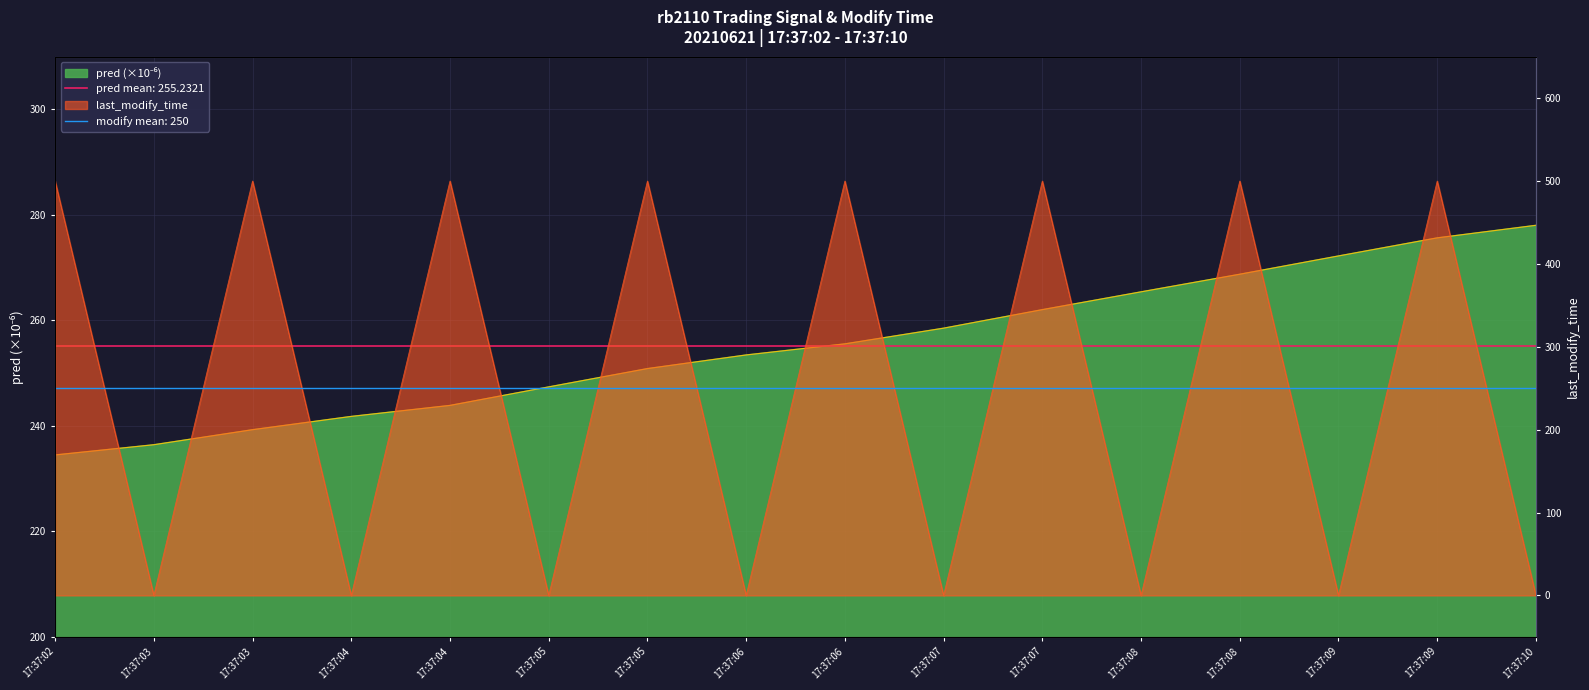

Which series has the largest range (max minus min)?

last_modify_time